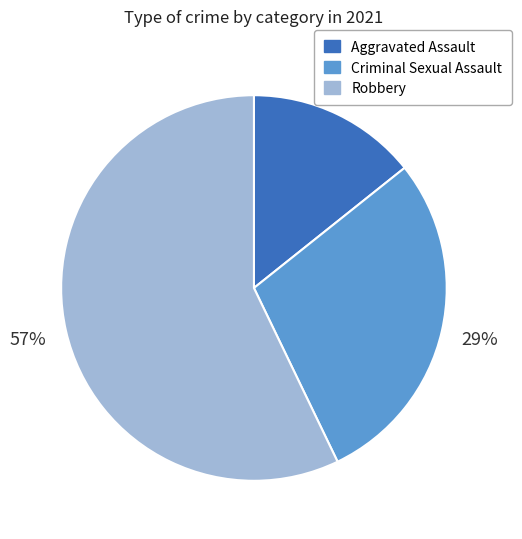

To the nearest percent, what is the combined percentage of Aggravated Assault and Robbery?

71%